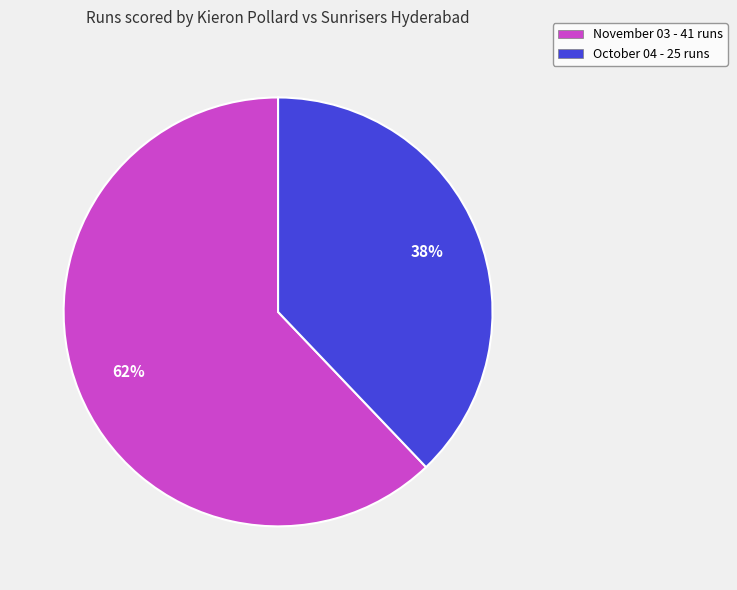

Rank the categories by value from highest to lowest.

November 03, October 04